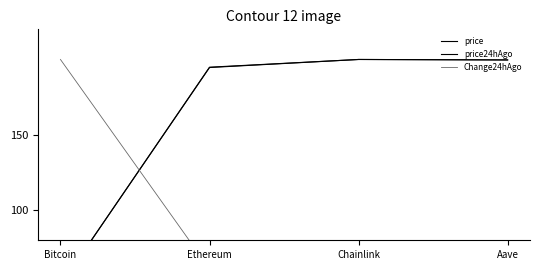

What is the value of the Change24hAgo point at the 1st from the left?

200.0